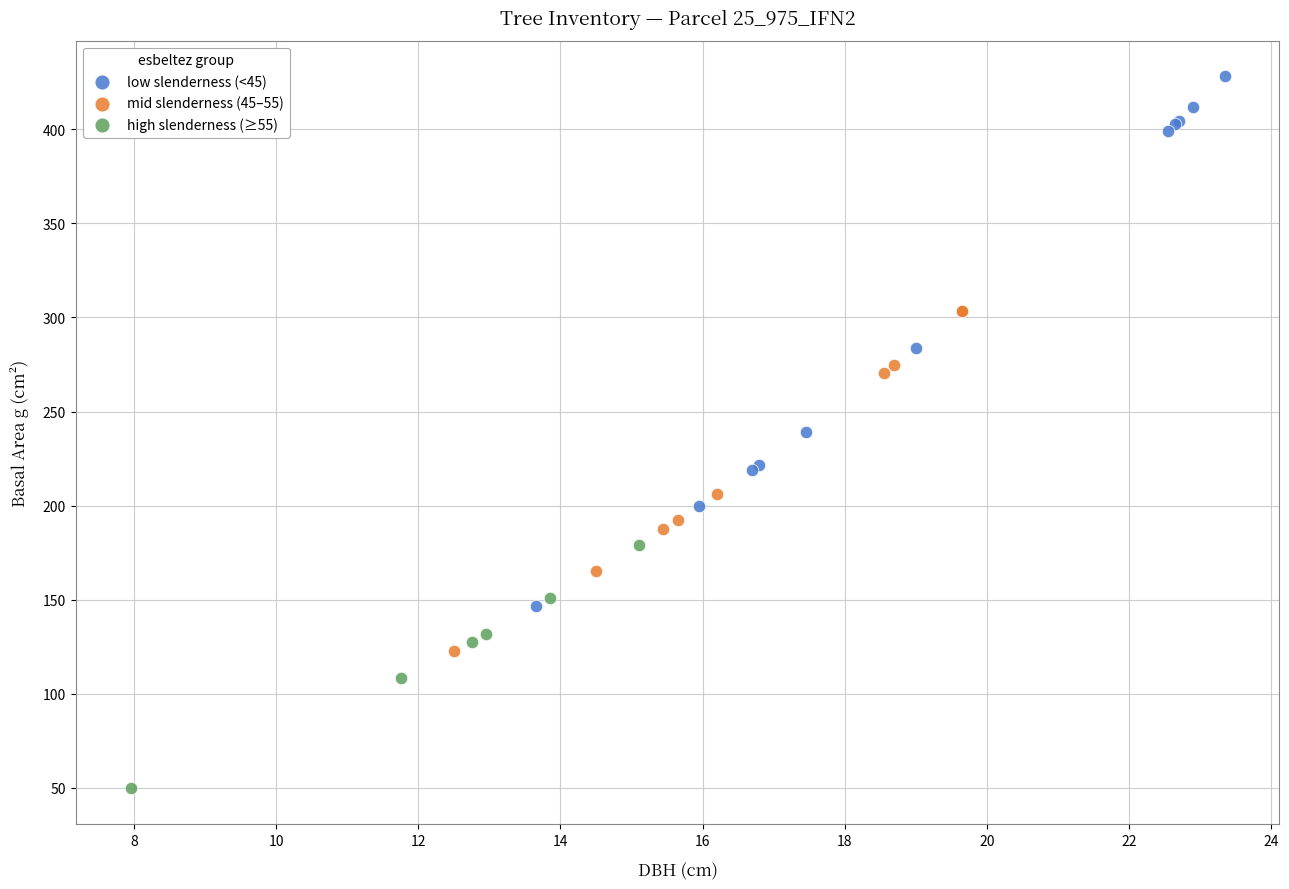

Which series has the widest spread of Y values?

low slenderness (<45)